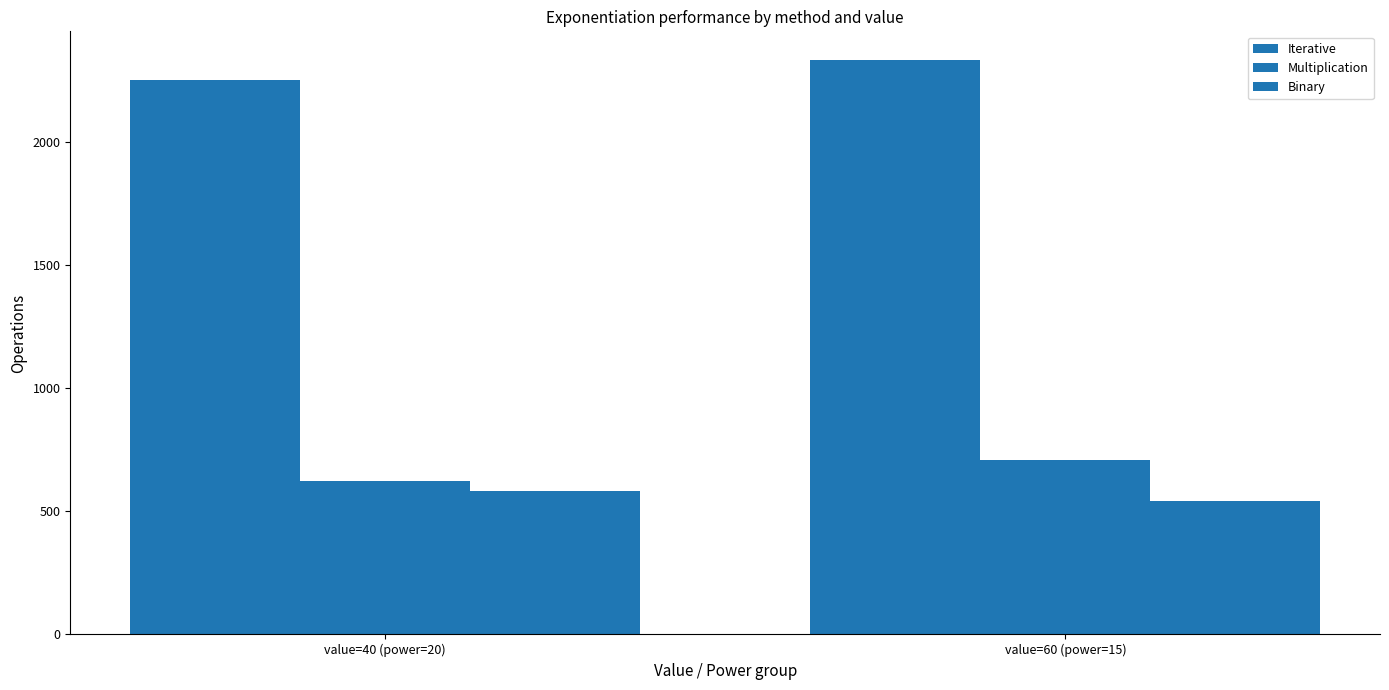

What is the difference between the Iterative values at value=40 (power=20) and value=60 (power=15)?

83